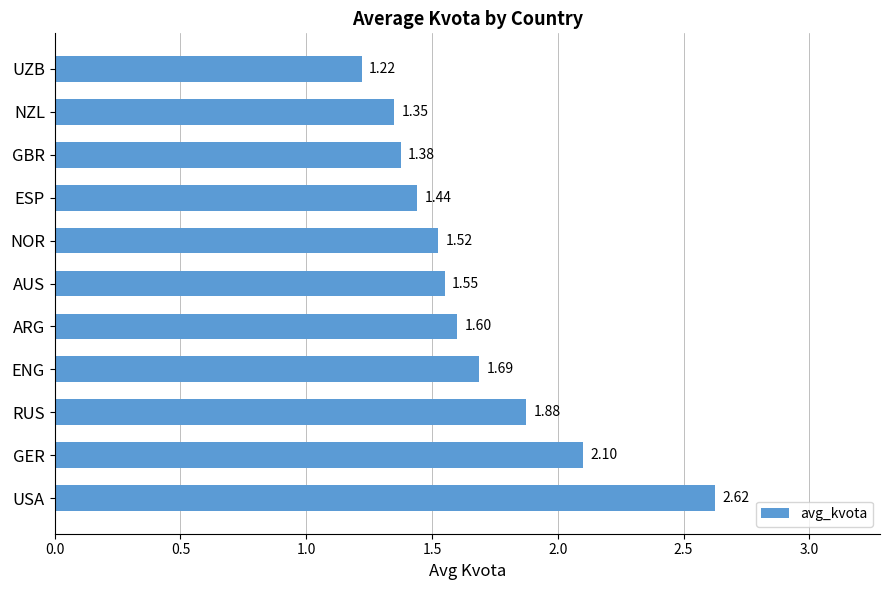

What is the ratio of the value at GBR to the value at ESP?

1.0